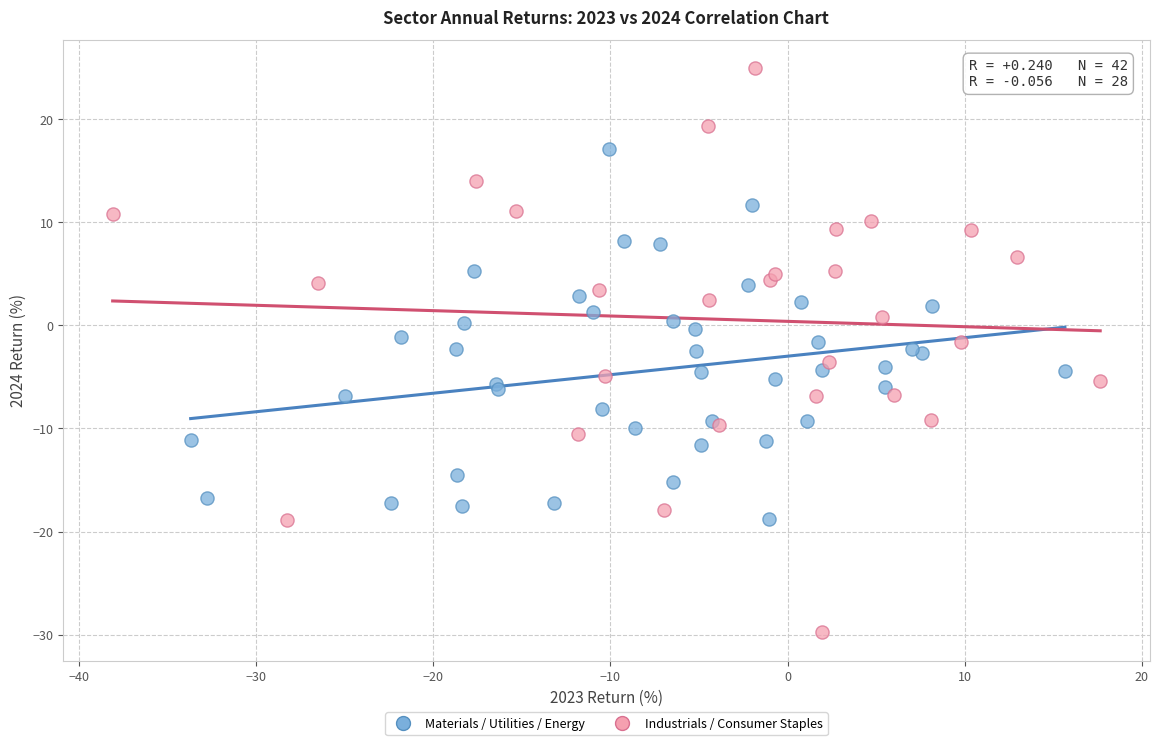

Which series has the largest Y range (max minus min)?

Industrials / Consumer Staples